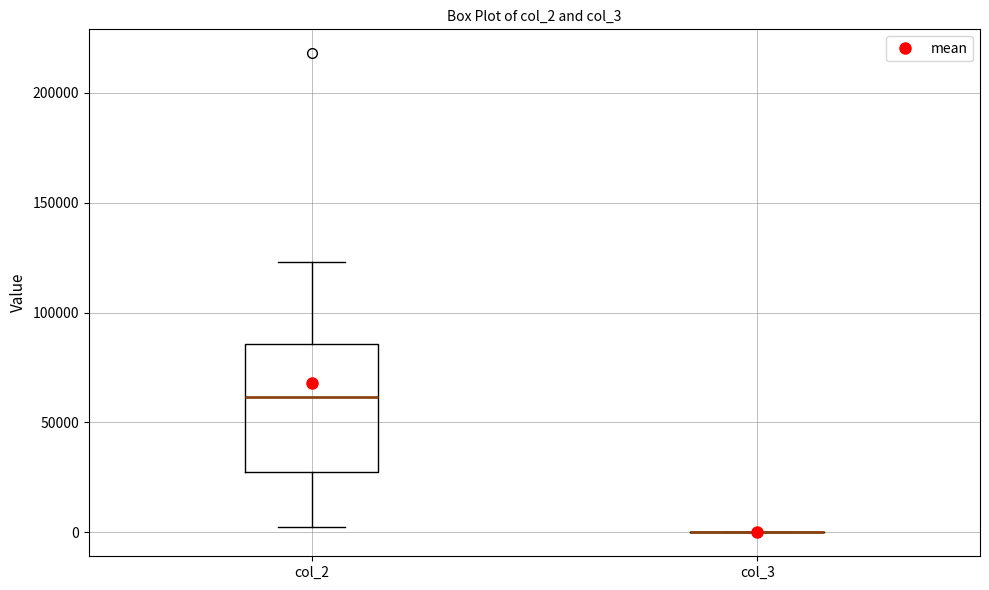

Where does the median line of the box for col_2 sit on the y-axis? The values are not printed on the chart, so give them approximately, as read against the axis.

60000